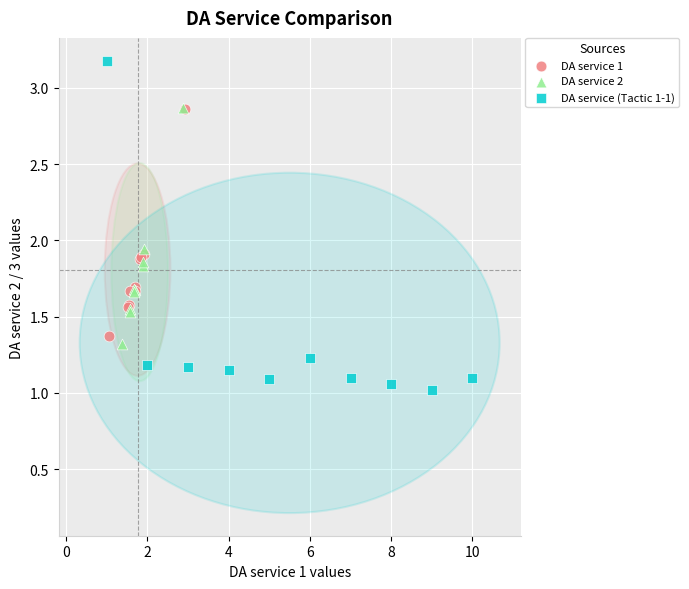

Which series reaches the minimum Y coordinate?

DA service (Tactic 1-1)